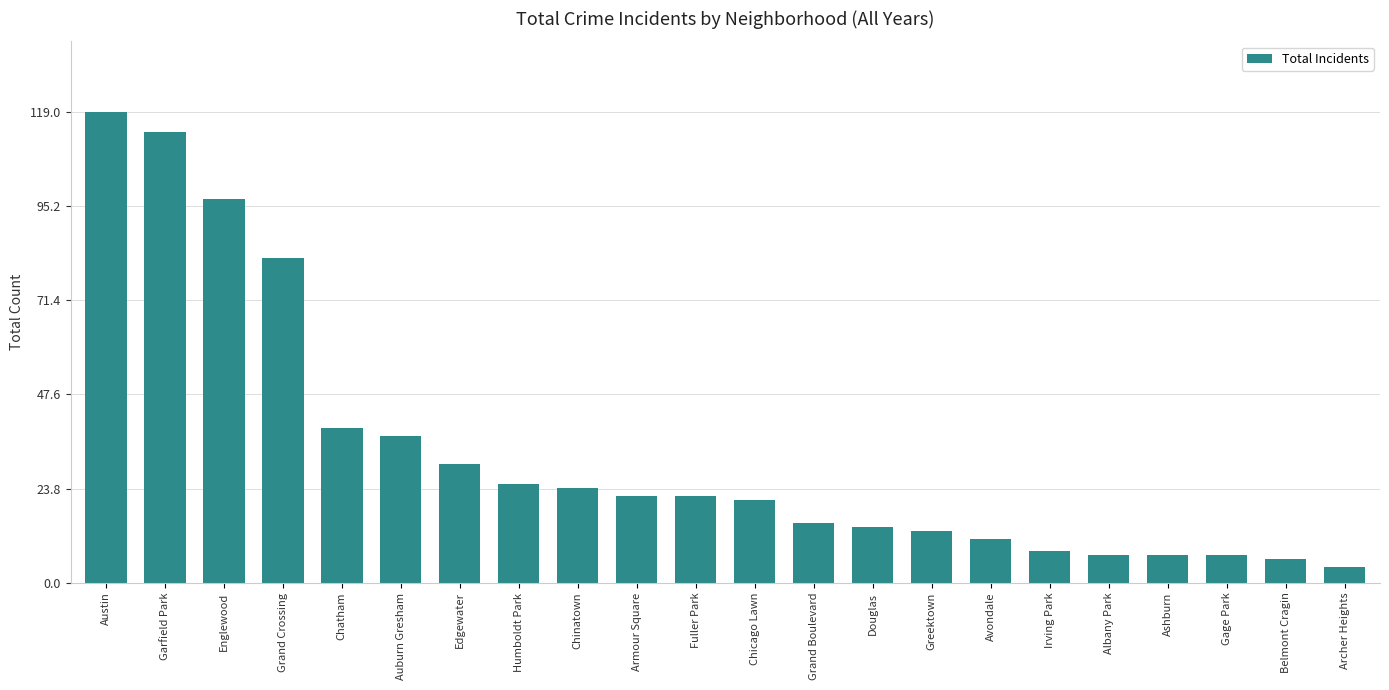

Reading left to right, list all the values displayed in this chart.

Austin=119	Garfield Park=114	Englewood=97	Grand Crossing=82	Chatham=39	Auburn Gresham=37	Edgewater=30	Humboldt Park=25	Chinatown=24	Armour Square=22	Fuller Park=22	Chicago Lawn=21	Grand Boulevard=15	Douglas=14	Greektown=13	Avondale=11	Irving Park=8	Albany Park=7	Ashburn=7	Gage Park=7	Belmont Cragin=6	Archer Heights=4